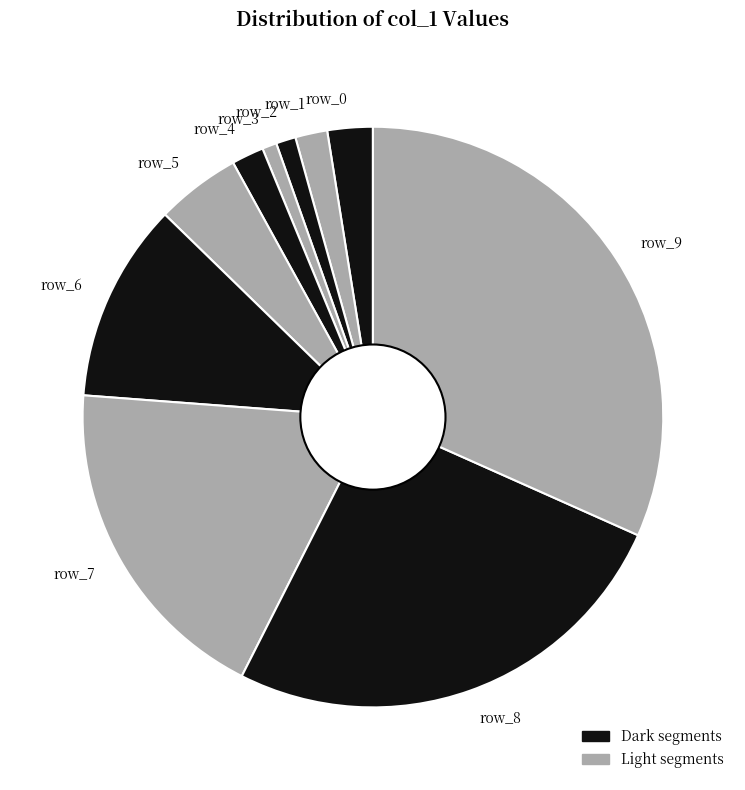

Do row_3 and row_8 together represent more than half of the pie?

No